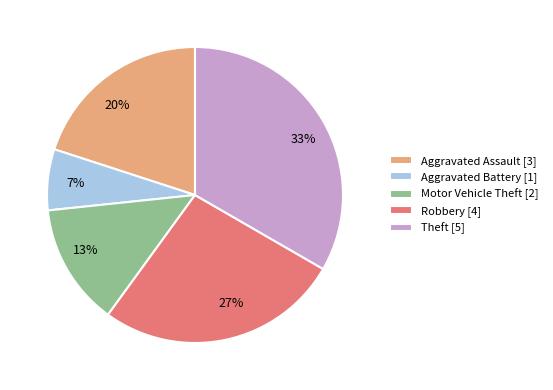

Rank the categories by value from highest to lowest.

Theft, Robbery, Aggravated Assault, Motor Vehicle Theft, Aggravated Battery